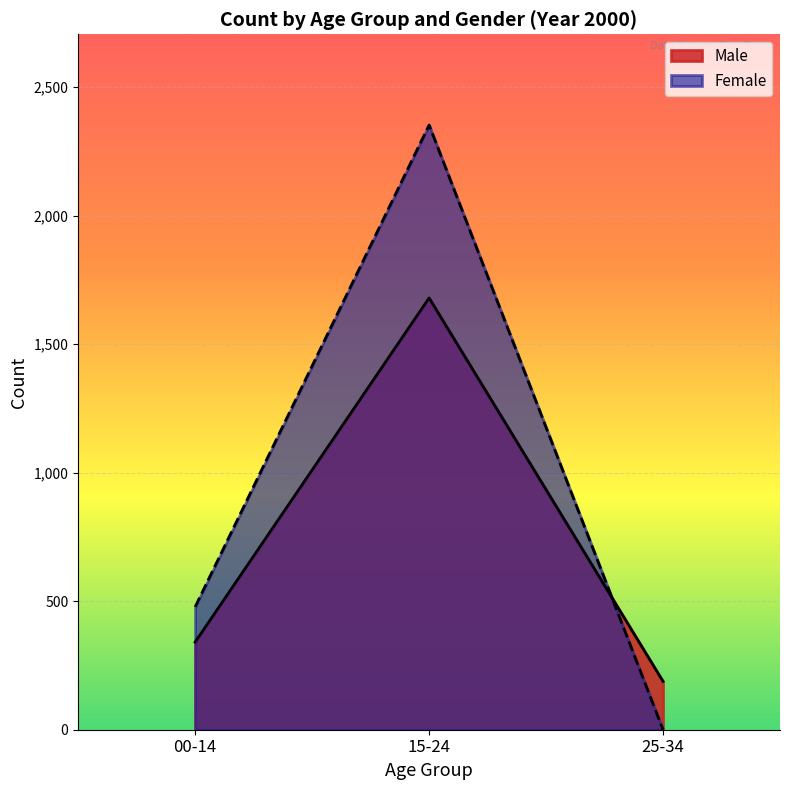

Rank the categories by Female value from lowest to highest.

25-34, 00-14, 15-24